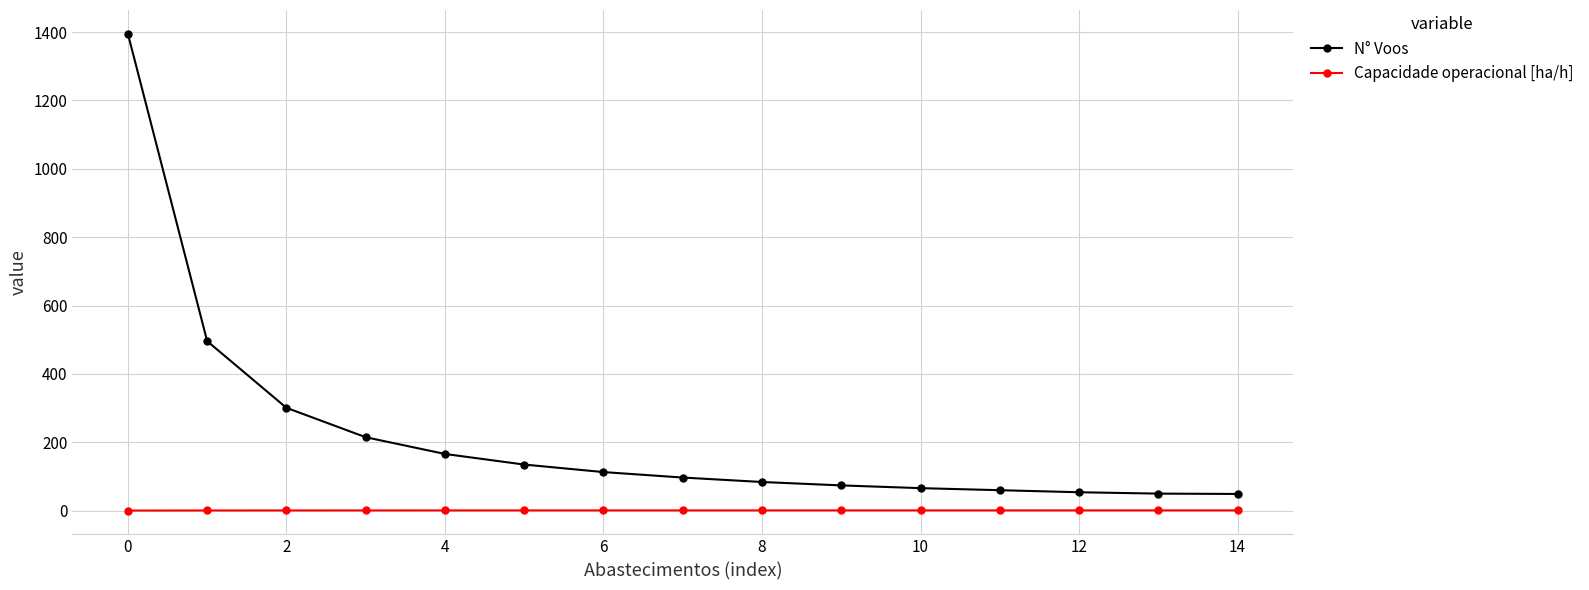

Is this an area chart (filled region under the line)?

No